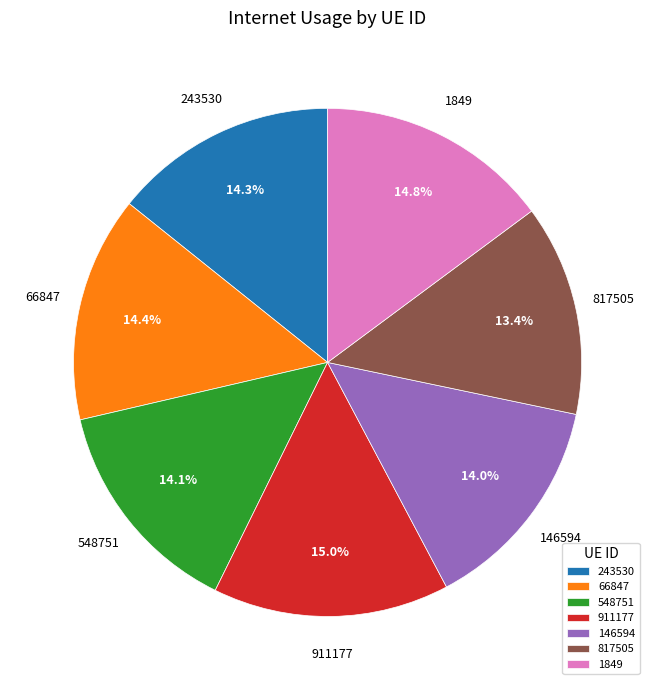

To the nearest percent, what is the combined percentage of 817505 and 66847?

28%